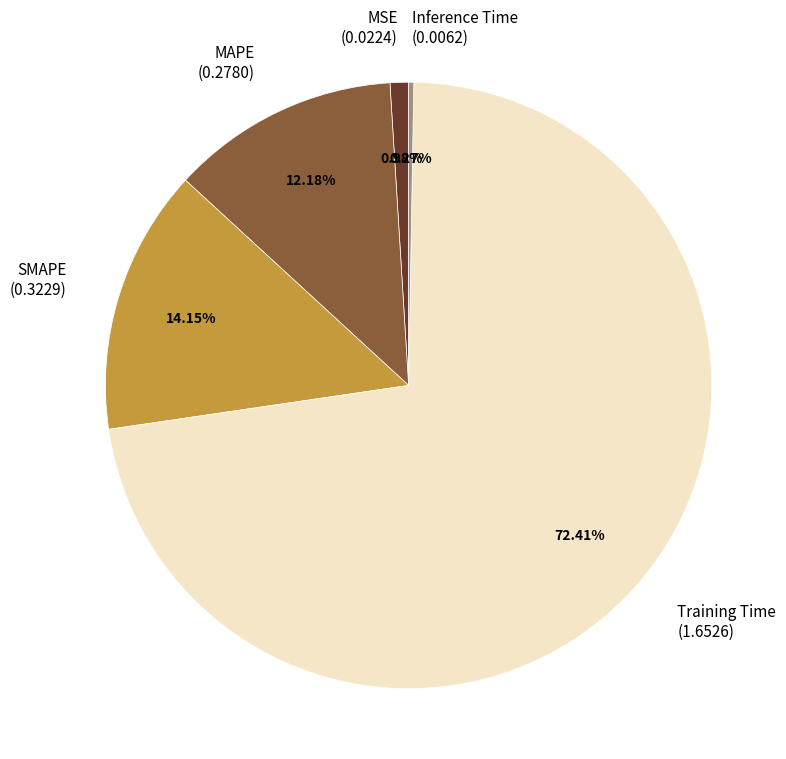

Combined, do MSE (0.0224) and Training Time (1.6526) account for over 50%?

Yes